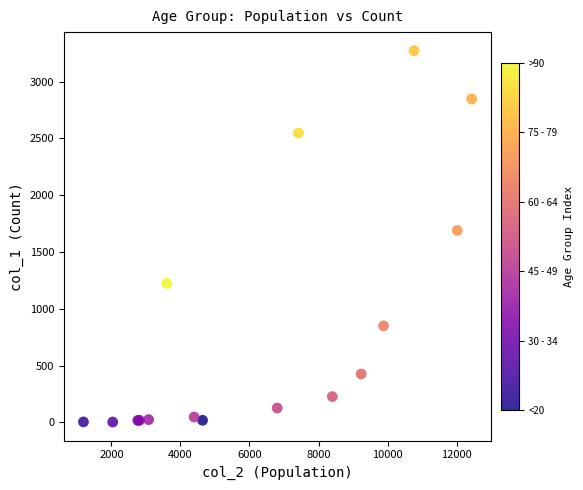

What Y value in the scatter plot is closest to 1638?

1690